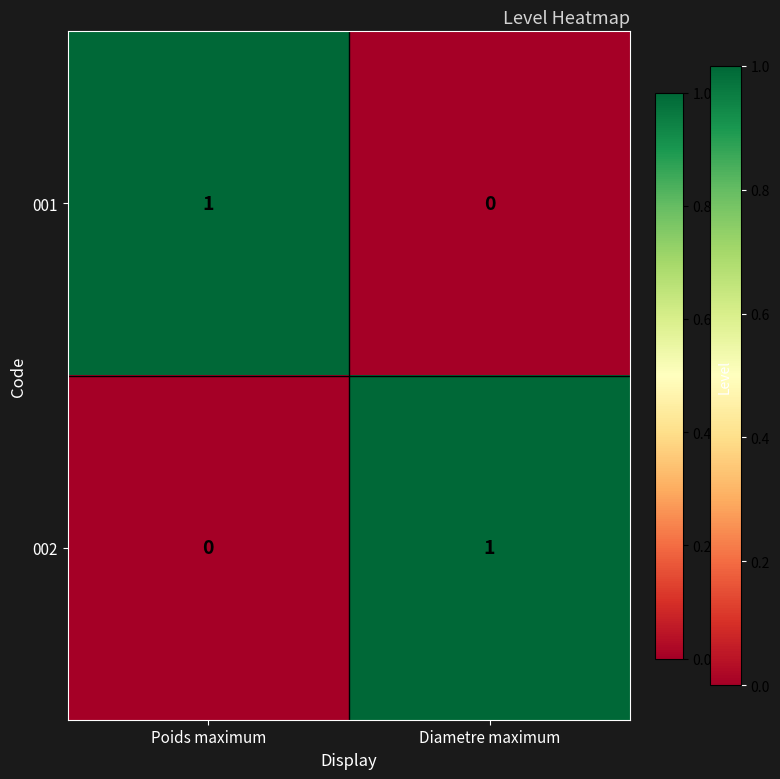

Reading left to right, extract all data points from this chart.

001: Poids maximum=1	Diametre maximum=0
002: Poids maximum=0	Diametre maximum=1